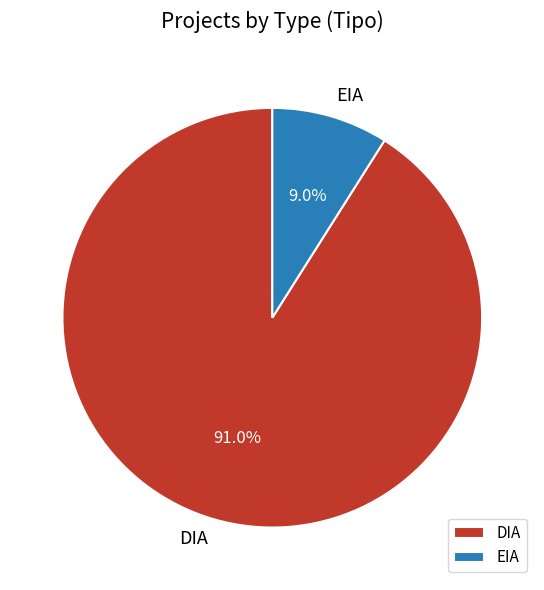

Combined, what portion of the pie is EIA and DIA?

100.0%